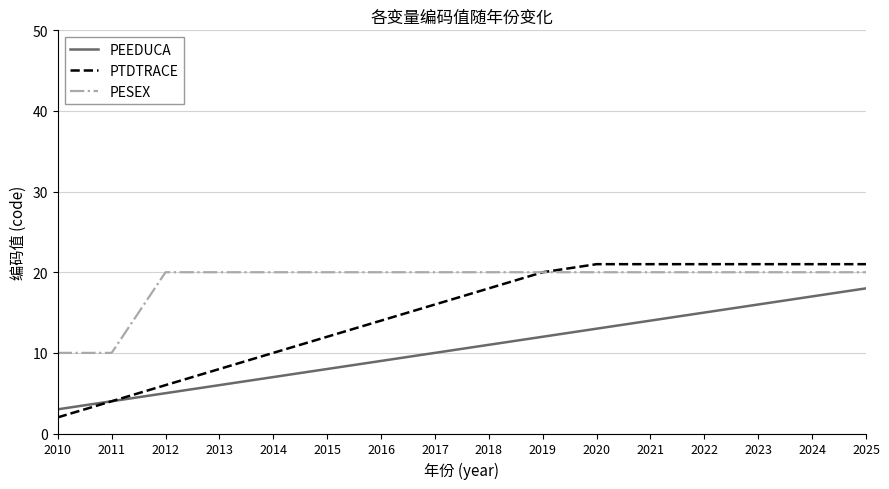

What is the difference between the highest and lowest values at 2022?

6